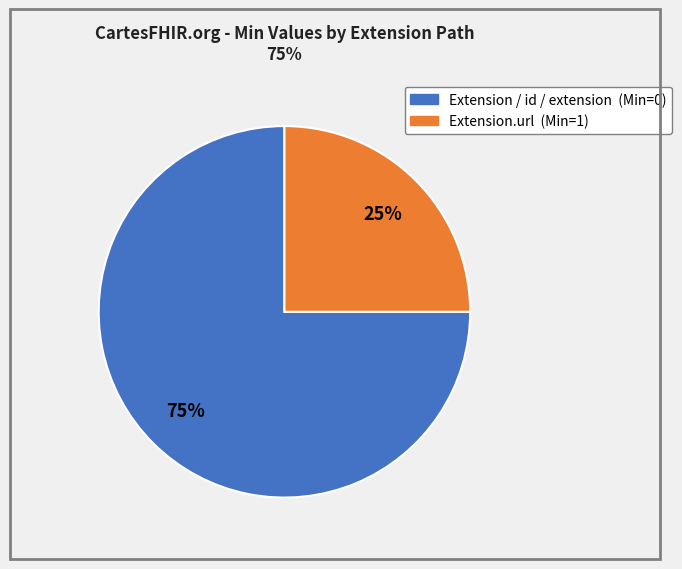

Does any single category account for the majority?

Yes